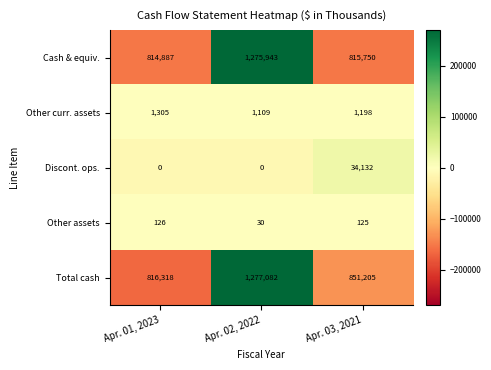

Reading left to right, transcribe all the data shown in this chart.

Cash & equiv.: Apr. 01, 2023=814887	Apr. 02, 2022=1275943	Apr. 03, 2021=815750
Other curr. assets: Apr. 01, 2023=1305	Apr. 02, 2022=1109	Apr. 03, 2021=1198
Discont. ops.: Apr. 01, 2023=0	Apr. 02, 2022=0	Apr. 03, 2021=34132
Other assets: Apr. 01, 2023=126	Apr. 02, 2022=30	Apr. 03, 2021=125
Total cash: Apr. 01, 2023=816318	Apr. 02, 2022=1277082	Apr. 03, 2021=851205